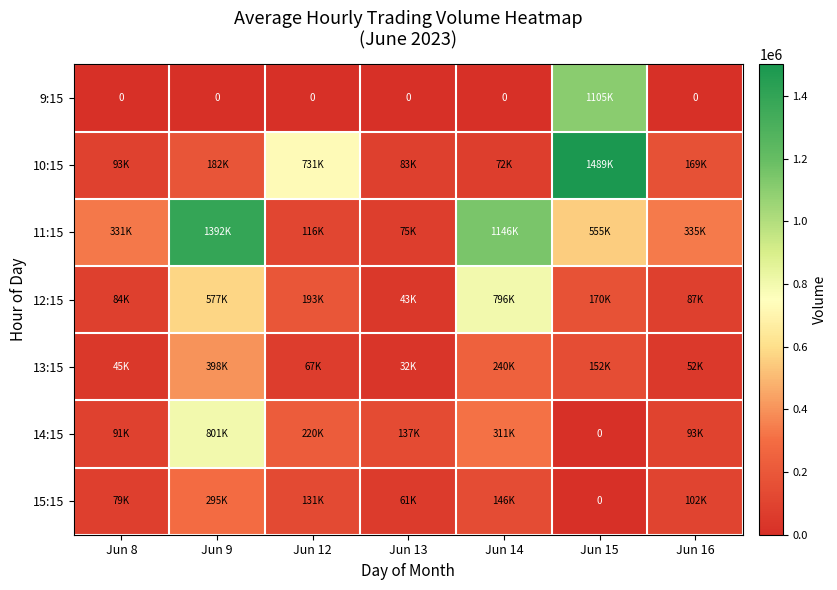

At which label is 14:15 closest to 400598?

Jun 14